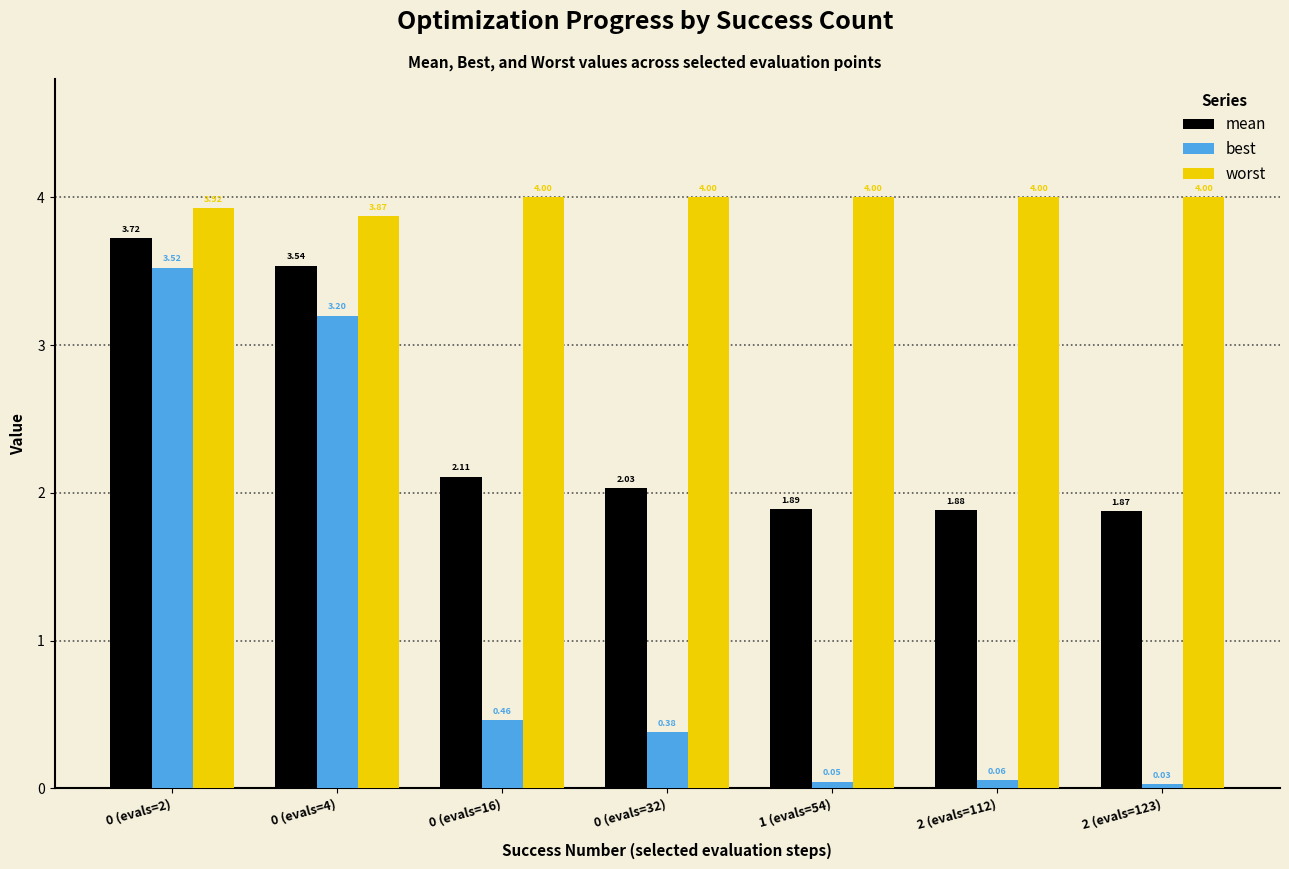

Which series has the largest total across all categories?

worst